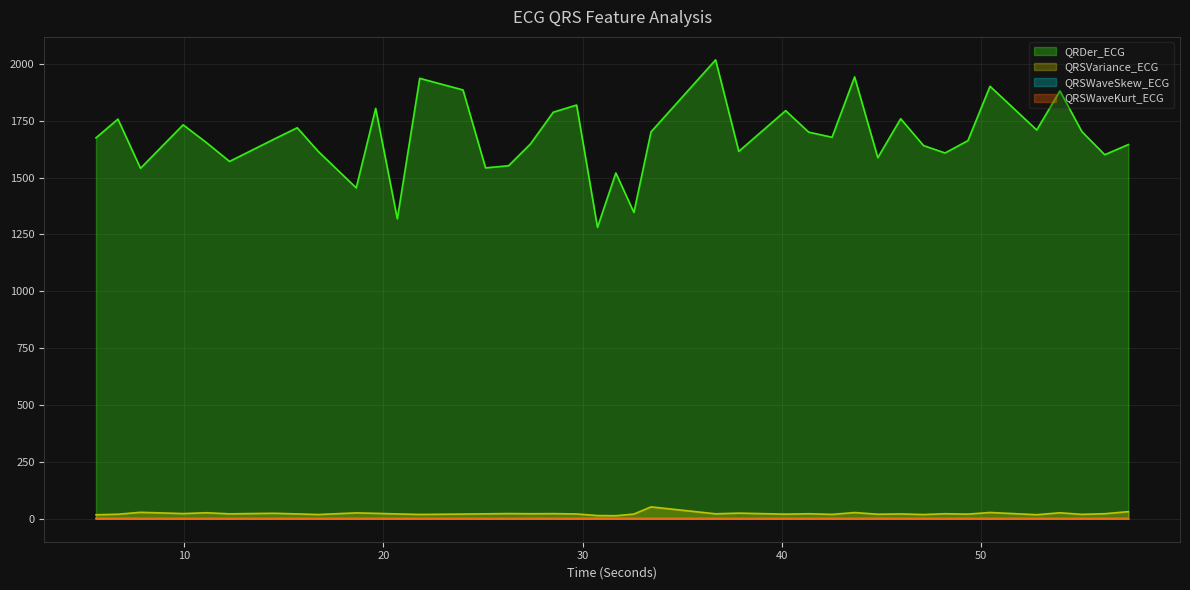

How many lines are shown in the chart?

4